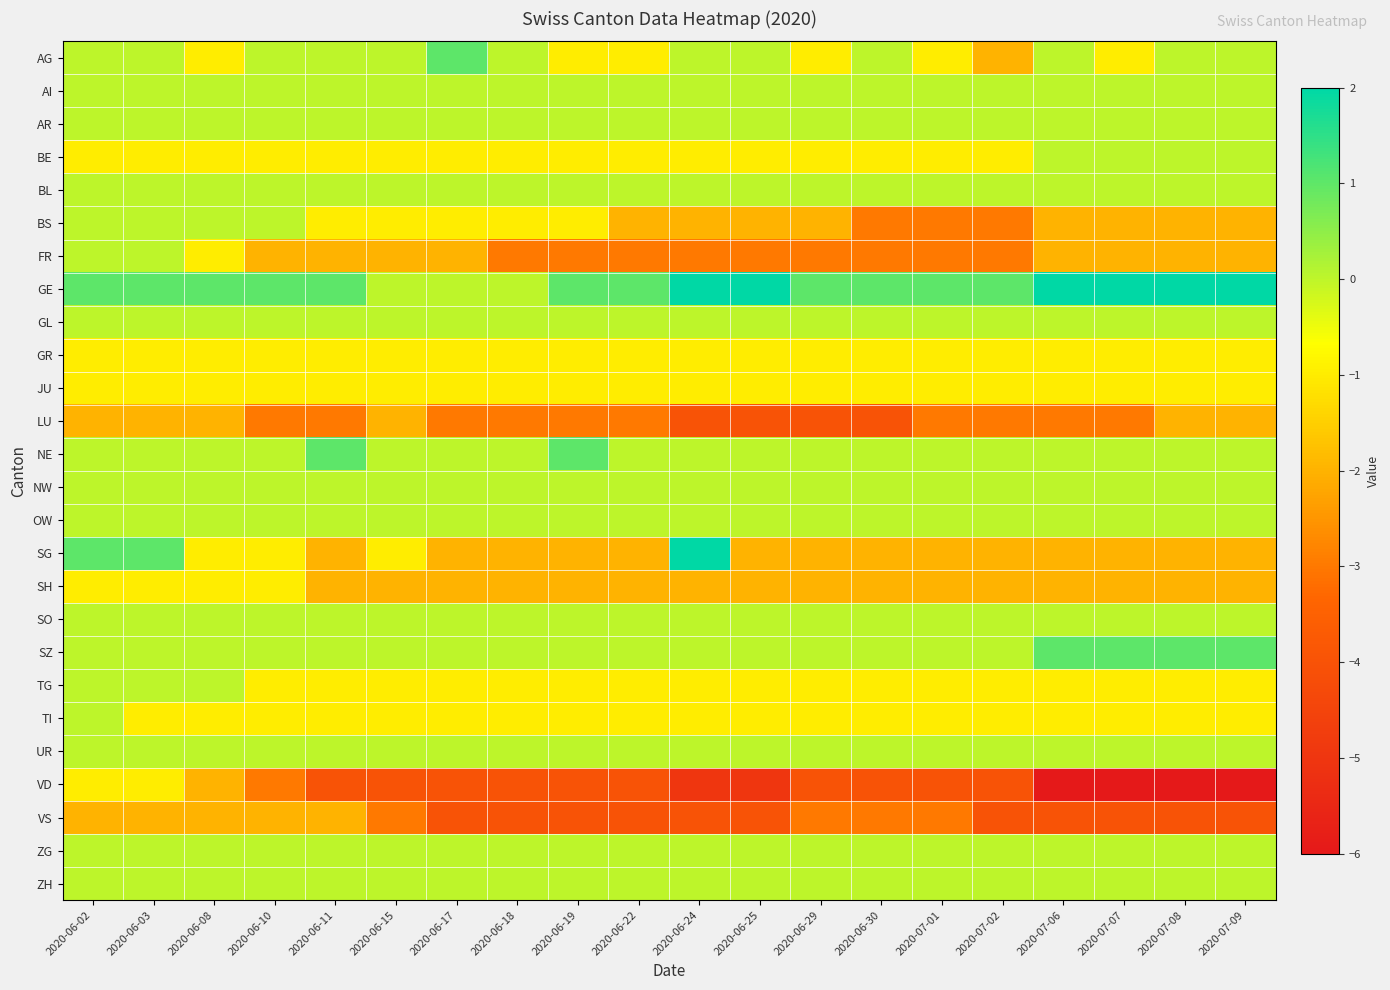

Reading left to right, transcribe all the data shown in this chart.

AG: 2020-06-02=0	2020-06-03=0	2020-06-08=-1	2020-06-10=0	2020-06-11=0	2020-06-15=0	2020-06-17=1	2020-06-18=0	2020-06-19=-1	2020-06-22=-1	2020-06-24=0	2020-06-25=0	2020-06-29=-1	2020-06-30=0	2020-07-01=-1	2020-07-02=-2	2020-07-06=0	2020-07-07=-1	2020-07-08=0	2020-07-09=0
AI: 2020-06-02=0	2020-06-03=0	2020-06-08=0	2020-06-10=0	2020-06-11=0	2020-06-15=0	2020-06-17=0	2020-06-18=0	2020-06-19=0	2020-06-22=0	2020-06-24=0	2020-06-25=0	2020-06-29=0	2020-06-30=0	2020-07-01=0	2020-07-02=0	2020-07-06=0	2020-07-07=0	2020-07-08=0	2020-07-09=0
AR: 2020-06-02=0	2020-06-03=0	2020-06-08=0	2020-06-10=0	2020-06-11=0	2020-06-15=0	2020-06-17=0	2020-06-18=0	2020-06-19=0	2020-06-22=0	2020-06-24=0	2020-06-25=0	2020-06-29=0	2020-06-30=0	2020-07-01=0	2020-07-02=0	2020-07-06=0	2020-07-07=0	2020-07-08=0	2020-07-09=0
BE: 2020-06-02=-1	2020-06-03=-1	2020-06-08=-1	2020-06-10=-1	2020-06-11=-1	2020-06-15=-1	2020-06-17=-1	2020-06-18=-1	2020-06-19=-1	2020-06-22=-1	2020-06-24=-1	2020-06-25=-1	2020-06-29=-1	2020-06-30=-1	2020-07-01=-1	2020-07-02=-1	2020-07-06=0	2020-07-07=0	2020-07-08=0	2020-07-09=0
BL: 2020-06-02=0	2020-06-03=0	2020-06-08=0	2020-06-10=0	2020-06-11=0	2020-06-15=0	2020-06-17=0	2020-06-18=0	2020-06-19=0	2020-06-22=0	2020-06-24=0	2020-06-25=0	2020-06-29=0	2020-06-30=0	2020-07-01=0	2020-07-02=0	2020-07-06=0	2020-07-07=0	2020-07-08=0	2020-07-09=0
BS: 2020-06-02=0	2020-06-03=0	2020-06-08=0	2020-06-10=0	2020-06-11=-1	2020-06-15=-1	2020-06-17=-1	2020-06-18=-1	2020-06-19=-1	2020-06-22=-2	2020-06-24=-2	2020-06-25=-2	2020-06-29=-2	2020-06-30=-3	2020-07-01=-3	2020-07-02=-3	2020-07-06=-2	2020-07-07=-2	2020-07-08=-2	2020-07-09=-2
FR: 2020-06-02=0	2020-06-03=0	2020-06-08=-1	2020-06-10=-2	2020-06-11=-2	2020-06-15=-2	2020-06-17=-2	2020-06-18=-3	2020-06-19=-3	2020-06-22=-3	2020-06-24=-3	2020-06-25=-3	2020-06-29=-3	2020-06-30=-3	2020-07-01=-3	2020-07-02=-3	2020-07-06=-2	2020-07-07=-2	2020-07-08=-2	2020-07-09=-2
GE: 2020-06-02=1	2020-06-03=1	2020-06-08=1	2020-06-10=1	2020-06-11=1	2020-06-15=0	2020-06-17=0	2020-06-18=0	2020-06-19=1	2020-06-22=1	2020-06-24=2	2020-06-25=2	2020-06-29=1	2020-06-30=1	2020-07-01=1	2020-07-02=1	2020-07-06=2	2020-07-07=2	2020-07-08=2	2020-07-09=2
GL: 2020-06-02=0	2020-06-03=0	2020-06-08=0	2020-06-10=0	2020-06-11=0	2020-06-15=0	2020-06-17=0	2020-06-18=0	2020-06-19=0	2020-06-22=0	2020-06-24=0	2020-06-25=0	2020-06-29=0	2020-06-30=0	2020-07-01=0	2020-07-02=0	2020-07-06=0	2020-07-07=0	2020-07-08=0	2020-07-09=0
GR: 2020-06-02=-1	2020-06-03=-1	2020-06-08=-1	2020-06-10=-1	2020-06-11=-1	2020-06-15=-1	2020-06-17=-1	2020-06-18=-1	2020-06-19=-1	2020-06-22=-1	2020-06-24=-1	2020-06-25=-1	2020-06-29=-1	2020-06-30=-1	2020-07-01=-1	2020-07-02=-1	2020-07-06=-1	2020-07-07=-1	2020-07-08=-1	2020-07-09=-1
JU: 2020-06-02=-1	2020-06-03=-1	2020-06-08=-1	2020-06-10=-1	2020-06-11=-1	2020-06-15=-1	2020-06-17=-1	2020-06-18=-1	2020-06-19=-1	2020-06-22=-1	2020-06-24=-1	2020-06-25=-1	2020-06-29=-1	2020-06-30=-1	2020-07-01=-1	2020-07-02=-1	2020-07-06=-1	2020-07-07=-1	2020-07-08=-1	2020-07-09=-1
LU: 2020-06-02=-2	2020-06-03=-2	2020-06-08=-2	2020-06-10=-3	2020-06-11=-3	2020-06-15=-2	2020-06-17=-3	2020-06-18=-3	2020-06-19=-3	2020-06-22=-3	2020-06-24=-4	2020-06-25=-4	2020-06-29=-4	2020-06-30=-4	2020-07-01=-3	2020-07-02=-3	2020-07-06=-3	2020-07-07=-3	2020-07-08=-2	2020-07-09=-2
NE: 2020-06-02=0	2020-06-03=0	2020-06-08=0	2020-06-10=0	2020-06-11=1	2020-06-15=0	2020-06-17=0	2020-06-18=0	2020-06-19=1	2020-06-22=0	2020-06-24=0	2020-06-25=0	2020-06-29=0	2020-06-30=0	2020-07-01=0	2020-07-02=0	2020-07-06=0	2020-07-07=0	2020-07-08=0	2020-07-09=0
NW: 2020-06-02=0	2020-06-03=0	2020-06-08=0	2020-06-10=0	2020-06-11=0	2020-06-15=0	2020-06-17=0	2020-06-18=0	2020-06-19=0	2020-06-22=0	2020-06-24=0	2020-06-25=0	2020-06-29=0	2020-06-30=0	2020-07-01=0	2020-07-02=0	2020-07-06=0	2020-07-07=0	2020-07-08=0	2020-07-09=0
OW: 2020-06-02=0	2020-06-03=0	2020-06-08=0	2020-06-10=0	2020-06-11=0	2020-06-15=0	2020-06-17=0	2020-06-18=0	2020-06-19=0	2020-06-22=0	2020-06-24=0	2020-06-25=0	2020-06-29=0	2020-06-30=0	2020-07-01=0	2020-07-02=0	2020-07-06=0	2020-07-07=0	2020-07-08=0	2020-07-09=0
SG: 2020-06-02=1	2020-06-03=1	2020-06-08=-1	2020-06-10=-1	2020-06-11=-2	2020-06-15=-1	2020-06-17=-2	2020-06-18=-2	2020-06-19=-2	2020-06-22=-2	2020-06-24=2	2020-06-25=-2	2020-06-29=-2	2020-06-30=-2	2020-07-01=-2	2020-07-02=-2	2020-07-06=-2	2020-07-07=-2	2020-07-08=-2	2020-07-09=-2
SH: 2020-06-02=-1	2020-06-03=-1	2020-06-08=-1	2020-06-10=-1	2020-06-11=-2	2020-06-15=-2	2020-06-17=-2	2020-06-18=-2	2020-06-19=-2	2020-06-22=-2	2020-06-24=-2	2020-06-25=-2	2020-06-29=-2	2020-06-30=-2	2020-07-01=-2	2020-07-02=-2	2020-07-06=-2	2020-07-07=-2	2020-07-08=-2	2020-07-09=-2
SO: 2020-06-02=0	2020-06-03=0	2020-06-08=0	2020-06-10=0	2020-06-11=0	2020-06-15=0	2020-06-17=0	2020-06-18=0	2020-06-19=0	2020-06-22=0	2020-06-24=0	2020-06-25=0	2020-06-29=0	2020-06-30=0	2020-07-01=0	2020-07-02=0	2020-07-06=0	2020-07-07=0	2020-07-08=0	2020-07-09=0
SZ: 2020-06-02=0	2020-06-03=0	2020-06-08=0	2020-06-10=0	2020-06-11=0	2020-06-15=0	2020-06-17=0	2020-06-18=0	2020-06-19=0	2020-06-22=0	2020-06-24=0	2020-06-25=0	2020-06-29=0	2020-06-30=0	2020-07-01=0	2020-07-02=0	2020-07-06=1	2020-07-07=1	2020-07-08=1	2020-07-09=1
TG: 2020-06-02=0	2020-06-03=0	2020-06-08=0	2020-06-10=-1	2020-06-11=-1	2020-06-15=-1	2020-06-17=-1	2020-06-18=-1	2020-06-19=-1	2020-06-22=-1	2020-06-24=-1	2020-06-25=-1	2020-06-29=-1	2020-06-30=-1	2020-07-01=-1	2020-07-02=-1	2020-07-06=-1	2020-07-07=-1	2020-07-08=-1	2020-07-09=-1
TI: 2020-06-02=0	2020-06-03=-1	2020-06-08=-1	2020-06-10=-1	2020-06-11=-1	2020-06-15=-1	2020-06-17=-1	2020-06-18=-1	2020-06-19=-1	2020-06-22=-1	2020-06-24=-1	2020-06-25=-1	2020-06-29=-1	2020-06-30=-1	2020-07-01=-1	2020-07-02=-1	2020-07-06=-1	2020-07-07=-1	2020-07-08=-1	2020-07-09=-1
UR: 2020-06-02=0	2020-06-03=0	2020-06-08=0	2020-06-10=0	2020-06-11=0	2020-06-15=0	2020-06-17=0	2020-06-18=0	2020-06-19=0	2020-06-22=0	2020-06-24=0	2020-06-25=0	2020-06-29=0	2020-06-30=0	2020-07-01=0	2020-07-02=0	2020-07-06=0	2020-07-07=0	2020-07-08=0	2020-07-09=0
VD: 2020-06-02=-1	2020-06-03=-1	2020-06-08=-2	2020-06-10=-3	2020-06-11=-4	2020-06-15=-4	2020-06-17=-4	2020-06-18=-4	2020-06-19=-4	2020-06-22=-4	2020-06-24=-5	2020-06-25=-5	2020-06-29=-4	2020-06-30=-4	2020-07-01=-4	2020-07-02=-4	2020-07-06=-6	2020-07-07=-6	2020-07-08=-6	2020-07-09=-6
VS: 2020-06-02=-2	2020-06-03=-2	2020-06-08=-2	2020-06-10=-2	2020-06-11=-2	2020-06-15=-3	2020-06-17=-4	2020-06-18=-4	2020-06-19=-4	2020-06-22=-4	2020-06-24=-4	2020-06-25=-4	2020-06-29=-3	2020-06-30=-3	2020-07-01=-3	2020-07-02=-4	2020-07-06=-4	2020-07-07=-4	2020-07-08=-4	2020-07-09=-4
ZG: 2020-06-02=0	2020-06-03=0	2020-06-08=0	2020-06-10=0	2020-06-11=0	2020-06-15=0	2020-06-17=0	2020-06-18=0	2020-06-19=0	2020-06-22=0	2020-06-24=0	2020-06-25=0	2020-06-29=0	2020-06-30=0	2020-07-01=0	2020-07-02=0	2020-07-06=0	2020-07-07=0	2020-07-08=0	2020-07-09=0
ZH: 2020-06-02=0	2020-06-03=0	2020-06-08=0	2020-06-10=0	2020-06-11=0	2020-06-15=0	2020-06-17=0	2020-06-18=0	2020-06-19=0	2020-06-22=0	2020-06-24=0	2020-06-25=0	2020-06-29=0	2020-06-30=0	2020-07-01=0	2020-07-02=0	2020-07-06=0	2020-07-07=0	2020-07-08=0	2020-07-09=0